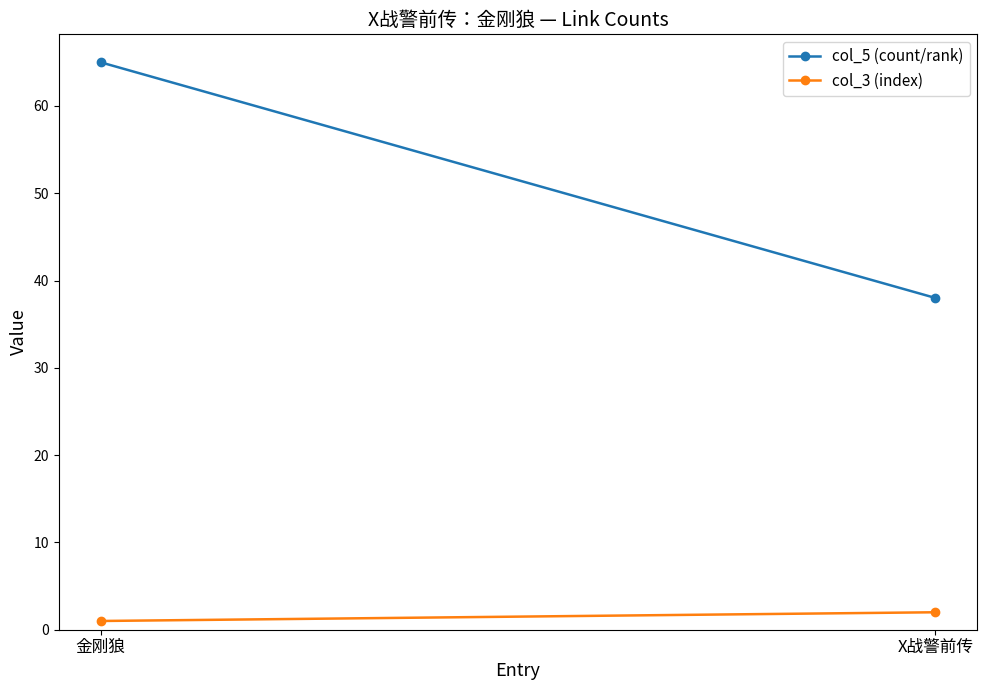

Rank the series at 金刚狼 from lowest to highest value.

col_3 (index), col_5 (count/rank)